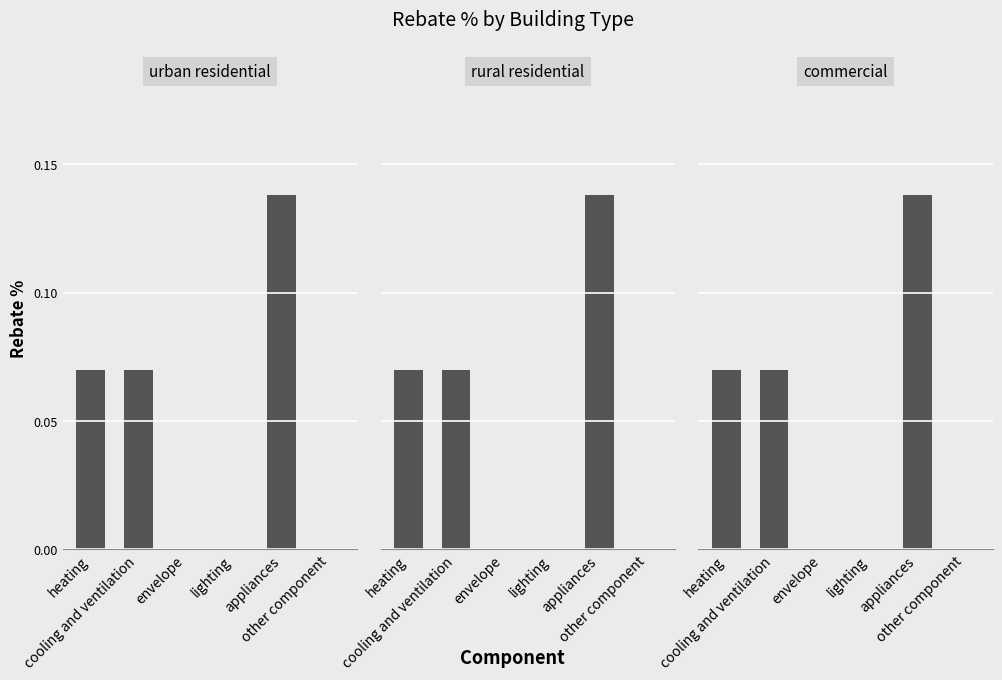

Is it true that rural residential equals 0.1 at envelope?

False